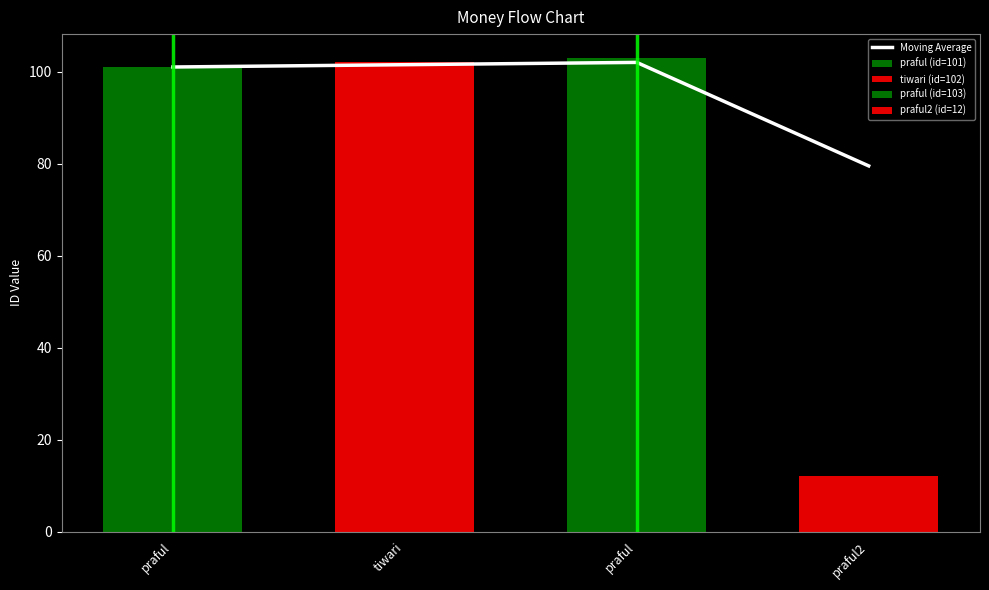

Between tiwari and praful2, which is larger?

tiwari